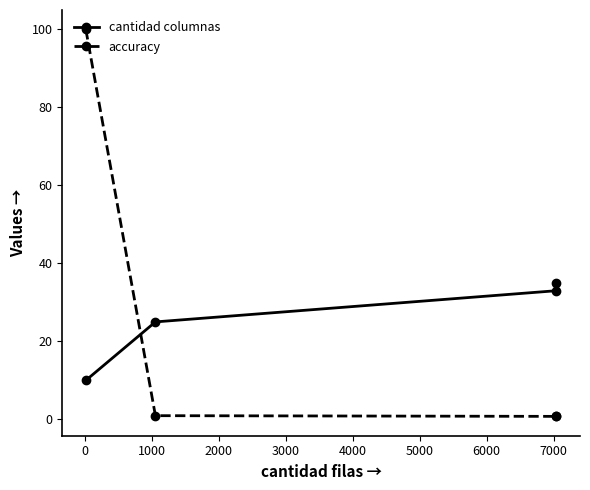

True or false: accuracy has more than 2 interior local peaks.

False